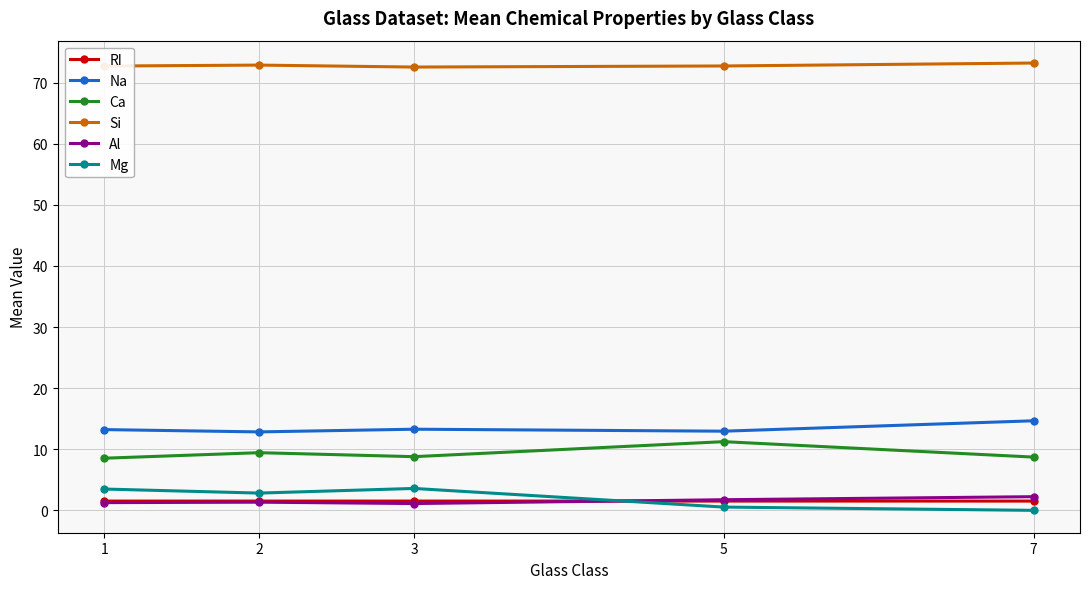

Is it true that Mg equals 0.5 at 5?

True